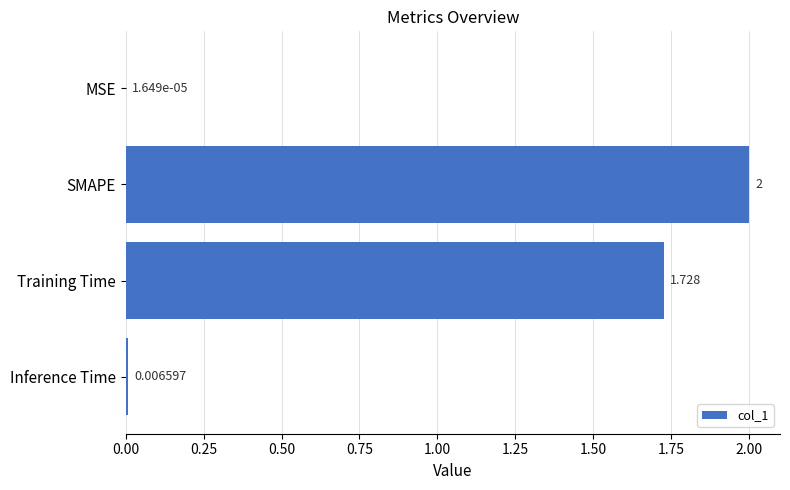

What is the sum of all values?

3.7